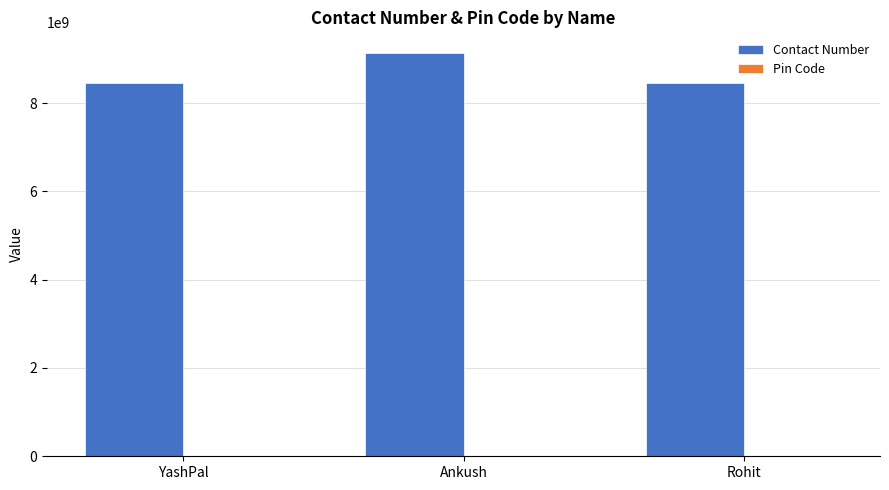

What is the sum of all Contact Number values?

26040137291